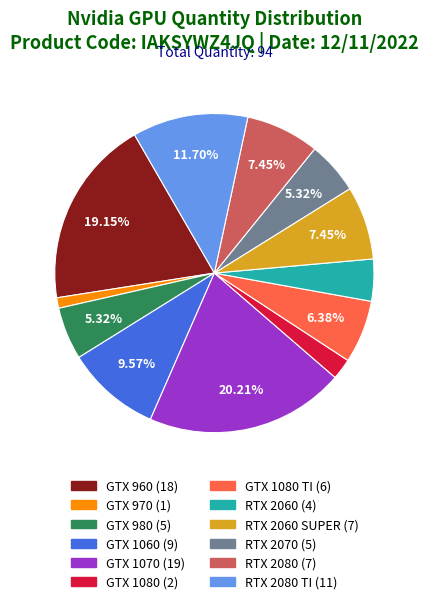

Is there any slice that represents more than half of the pie?

No